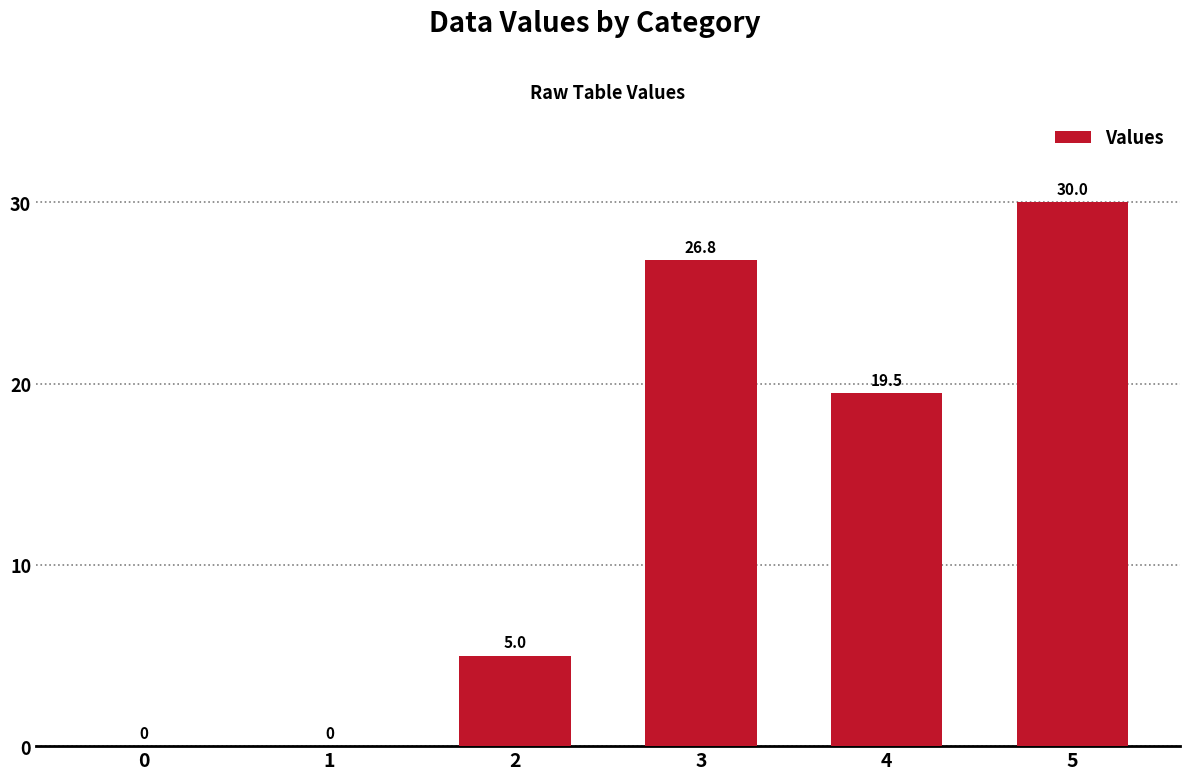

What is the difference between the values at 3 and 0?

26.8